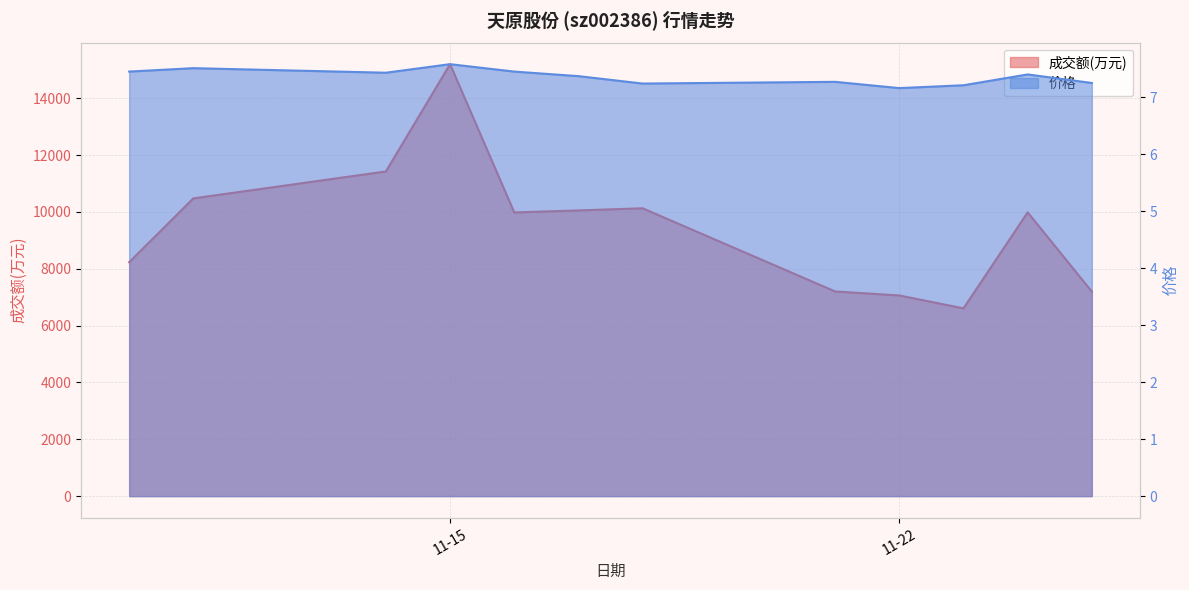

How many interior local valleys does the 价格 series have?

3